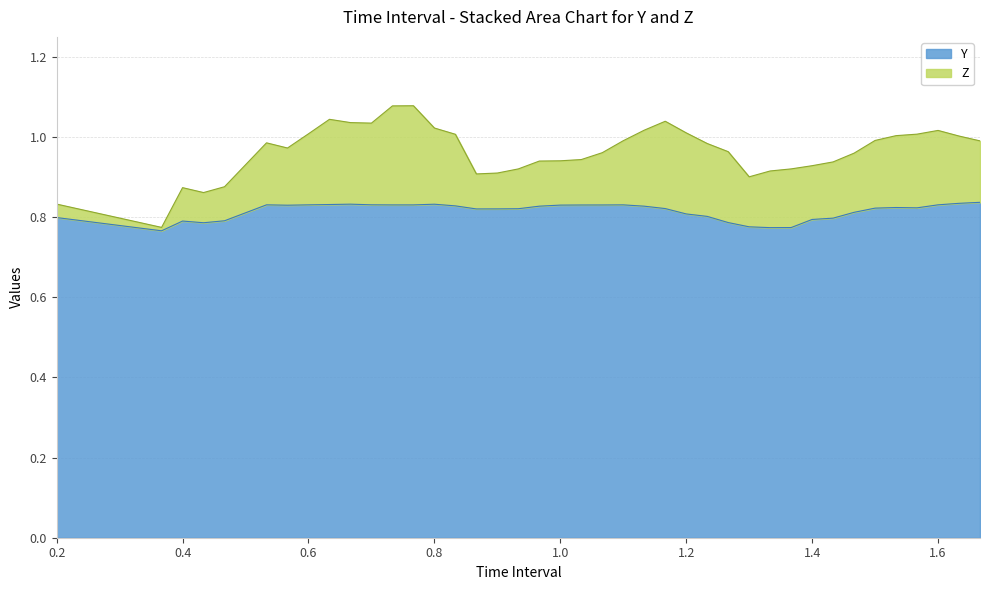

What is the change in value from 1.300000000000001 to 1.666666666666669?

+0.1